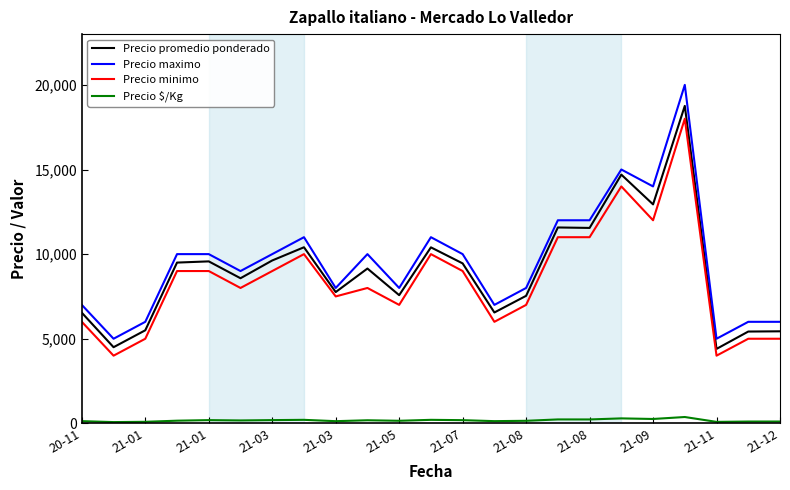

Which series has the widest spread of values?

Precio maximo